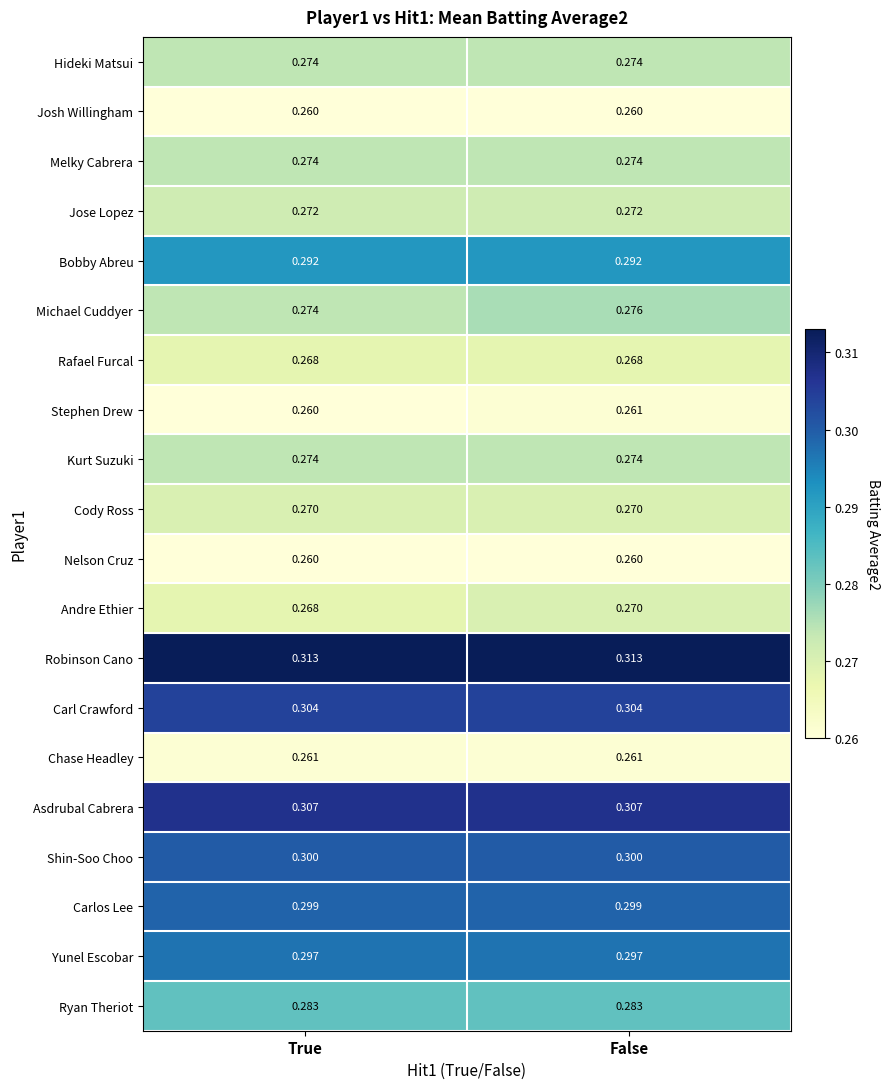

How many categories are shown in the chart?

2